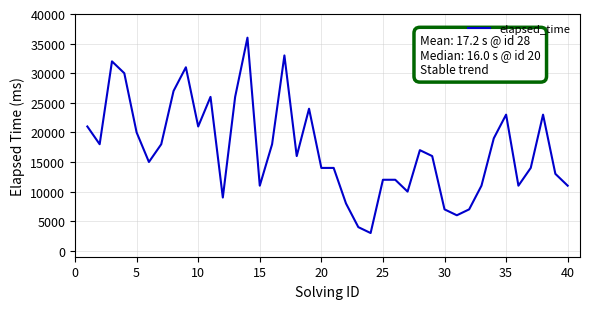

Reading left to right, transcribe all the data shown in this chart.

21000	18000	32000	30000	20000	15000	18000	27000	31000	21000	26000	9000	26000	36000	11000	18000	33000	16000	24000	14000	14000	8000	4000	3000	12000	12000	10000	17000	16000	7000	6000	7000	11000	19000	23000	11000	14000	23000	13000	11000